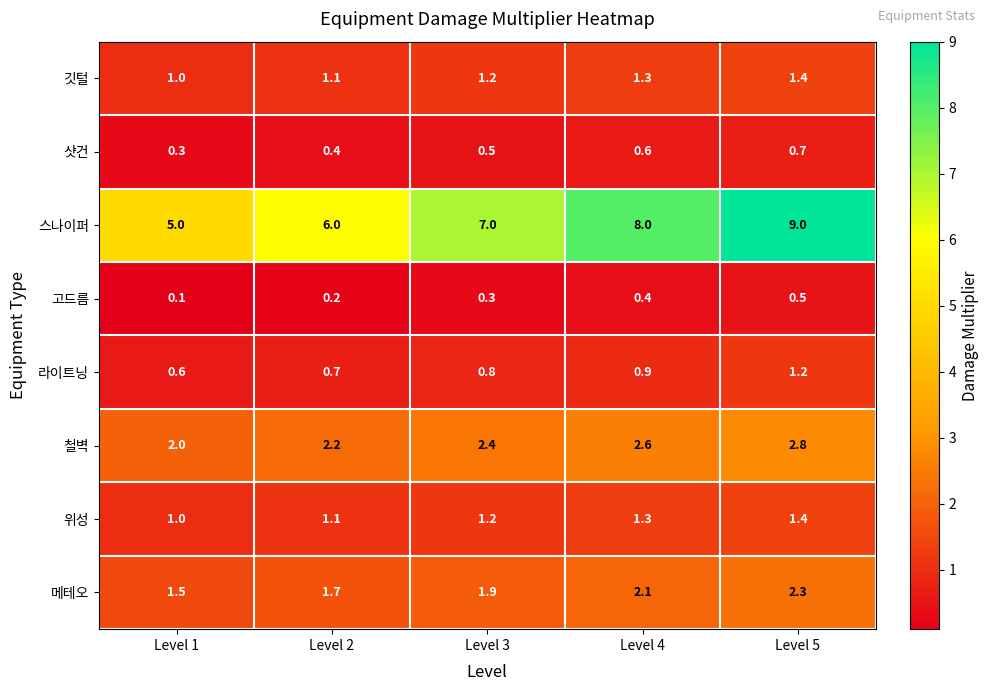

How many 스나이퍼 values are between 6 and 8?

3